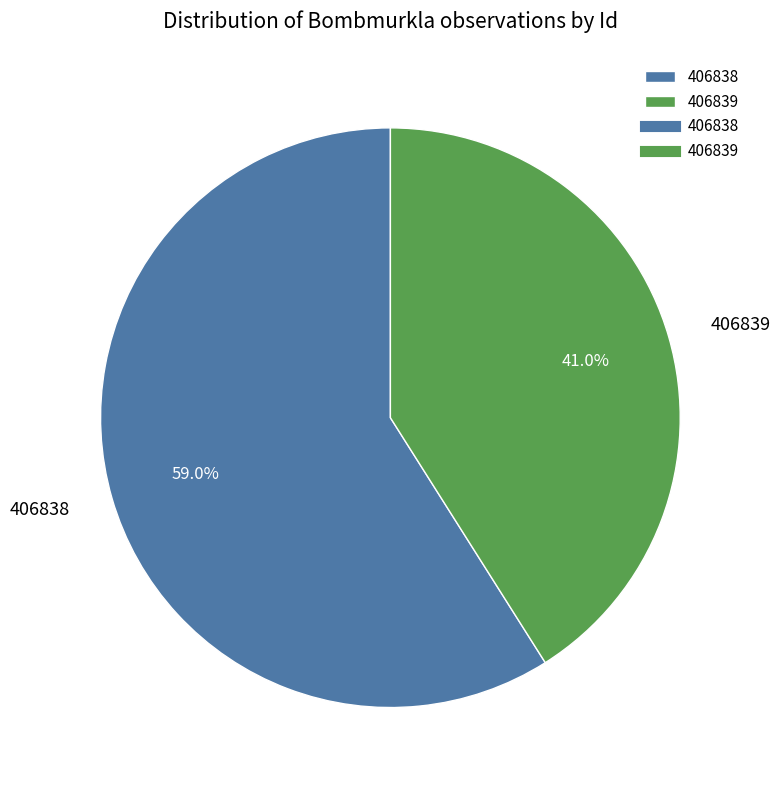

Rank the categories by value from highest to lowest.

406838, 406839